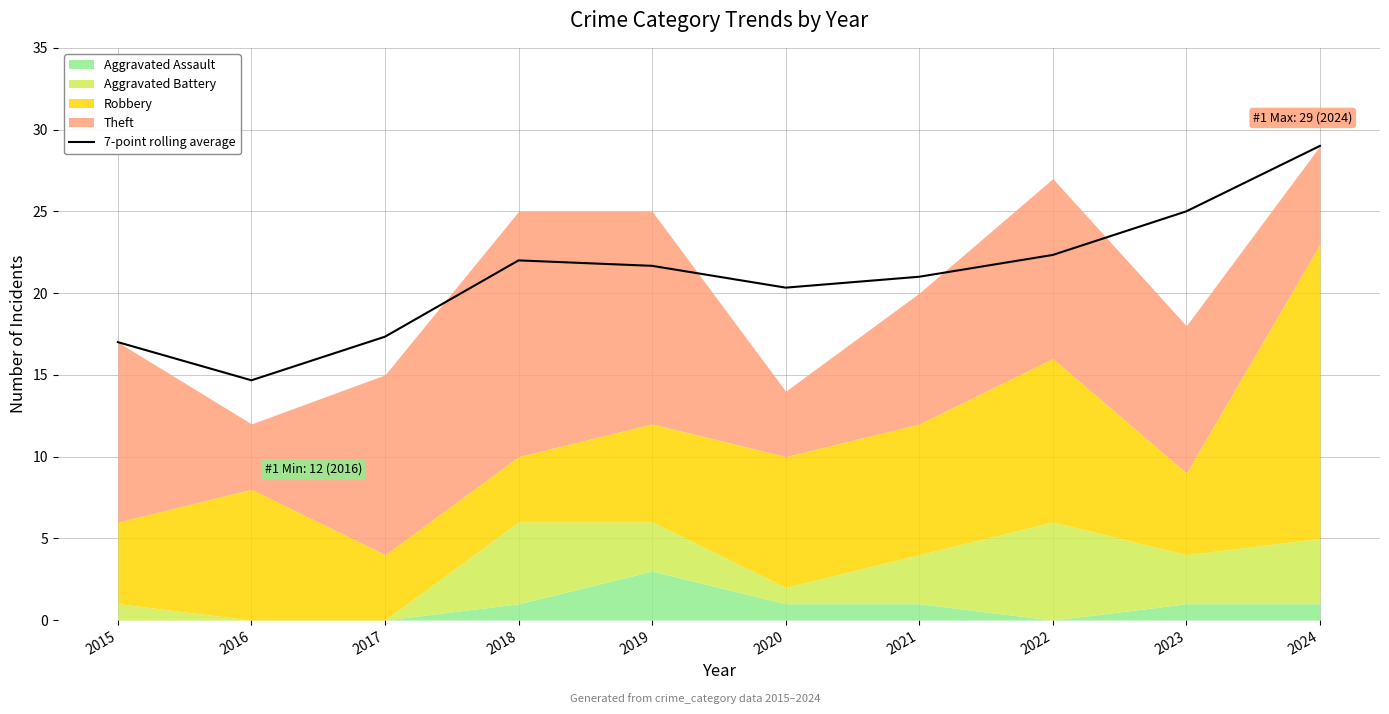

The value at 2018 is 38.2. True or false?

False